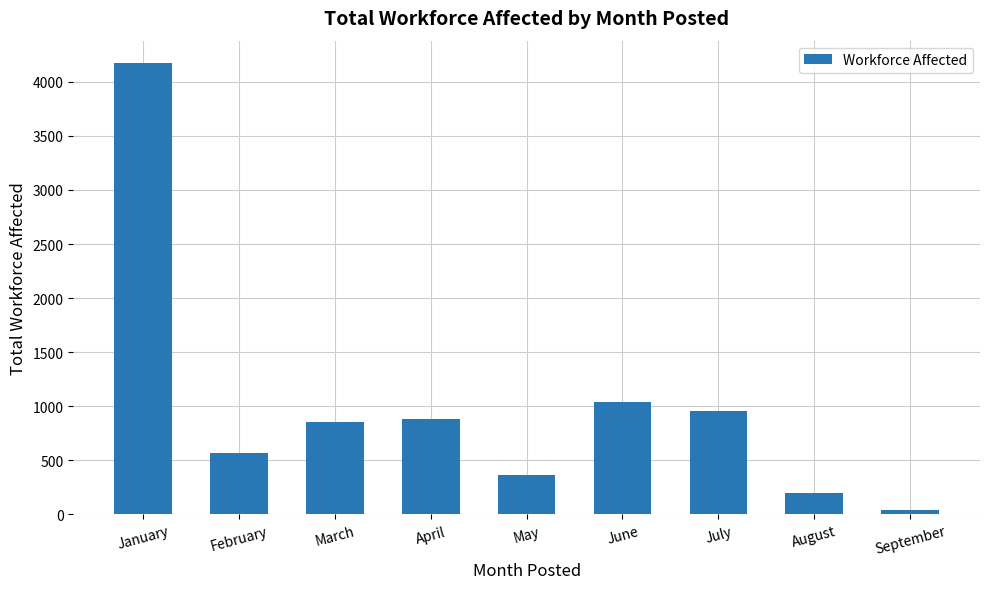

Are the bars horizontal?

No